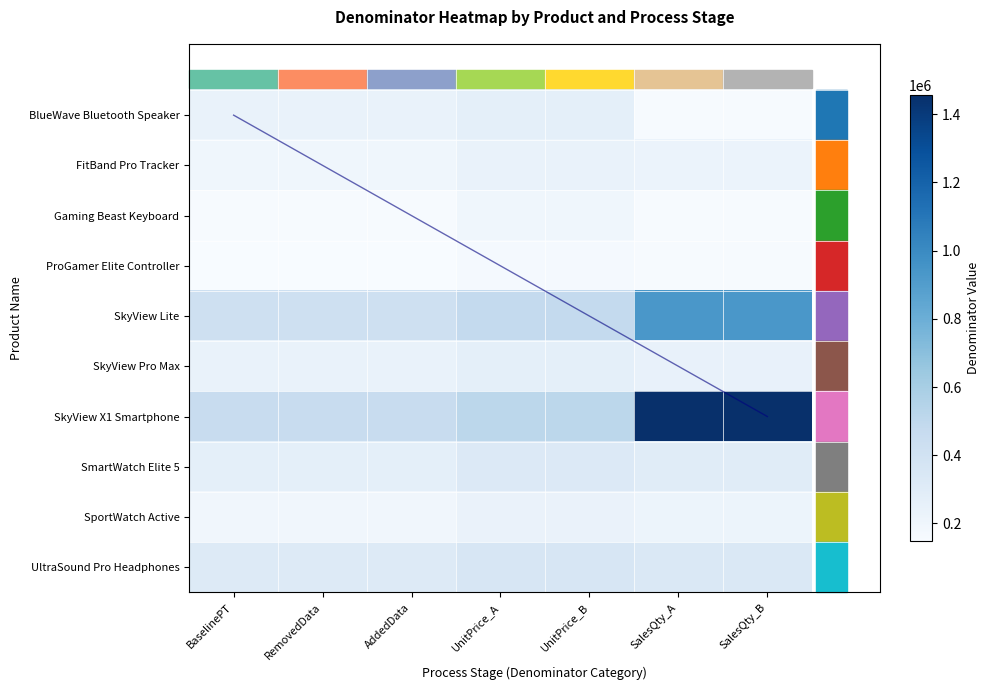

Which series has the largest total across all categories?

SkyView X1 Smartphone